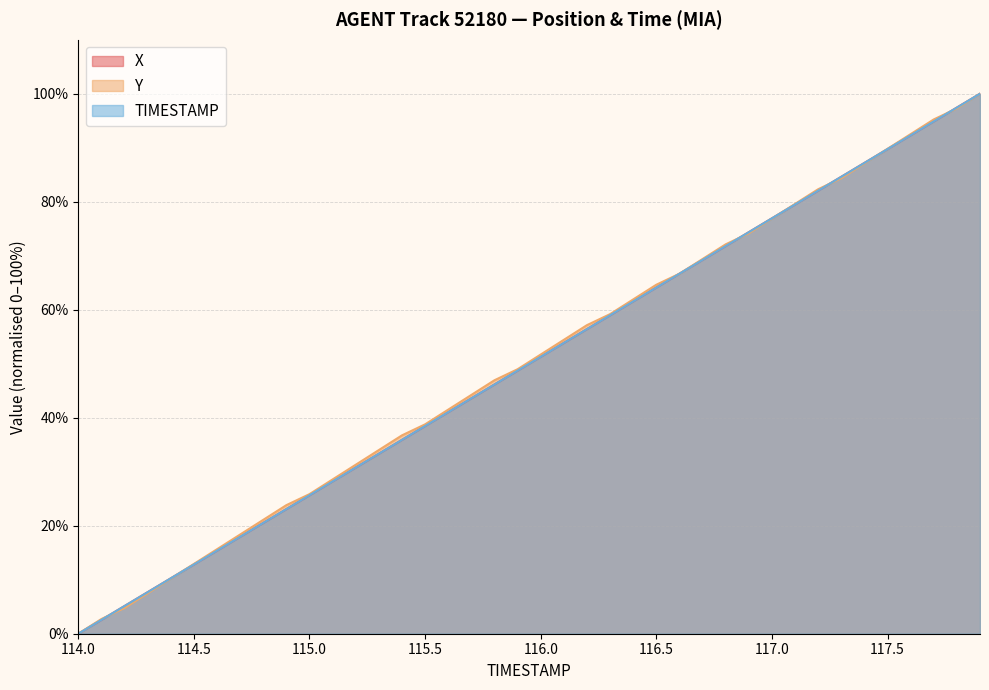

How many times do Y and TIMESTAMP cross each other?

9